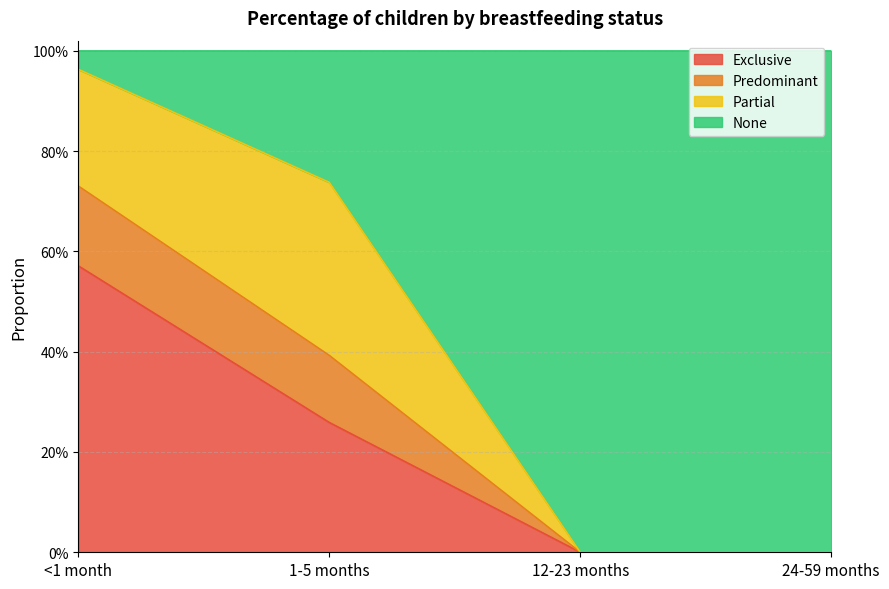

True or false: Predominant and Exclusive intersect in this chart.

False